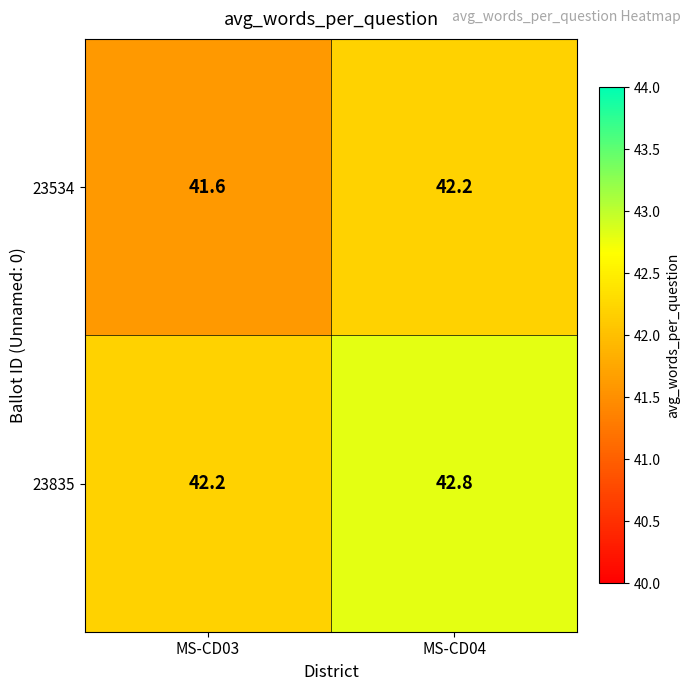

Reading left to right, list all the values displayed in this chart.

23534: MS-CD03=41.6	MS-CD04=42.2
23835: MS-CD03=42.2	MS-CD04=42.8